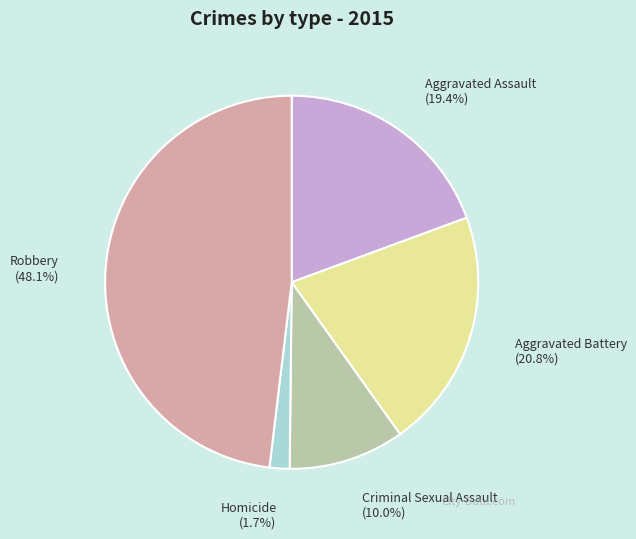

To the nearest percent, what is the combined percentage of Robbery and Aggravated Battery?

69%